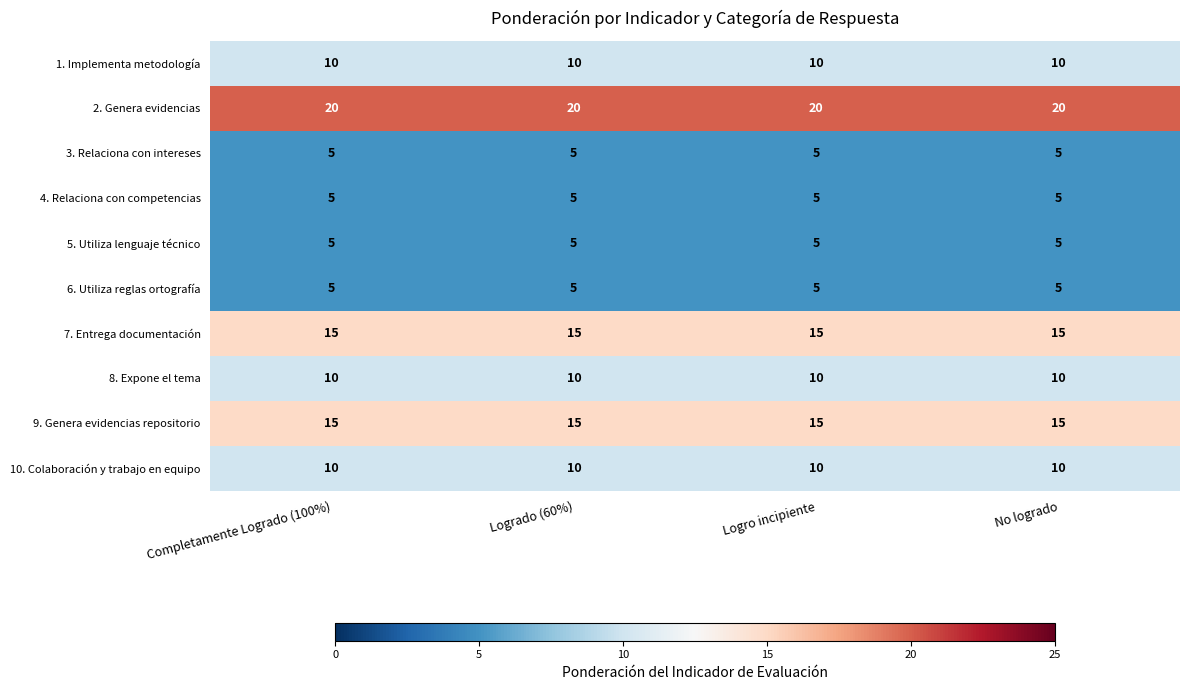

What is the sum of all 2. Genera evidencias values?

80